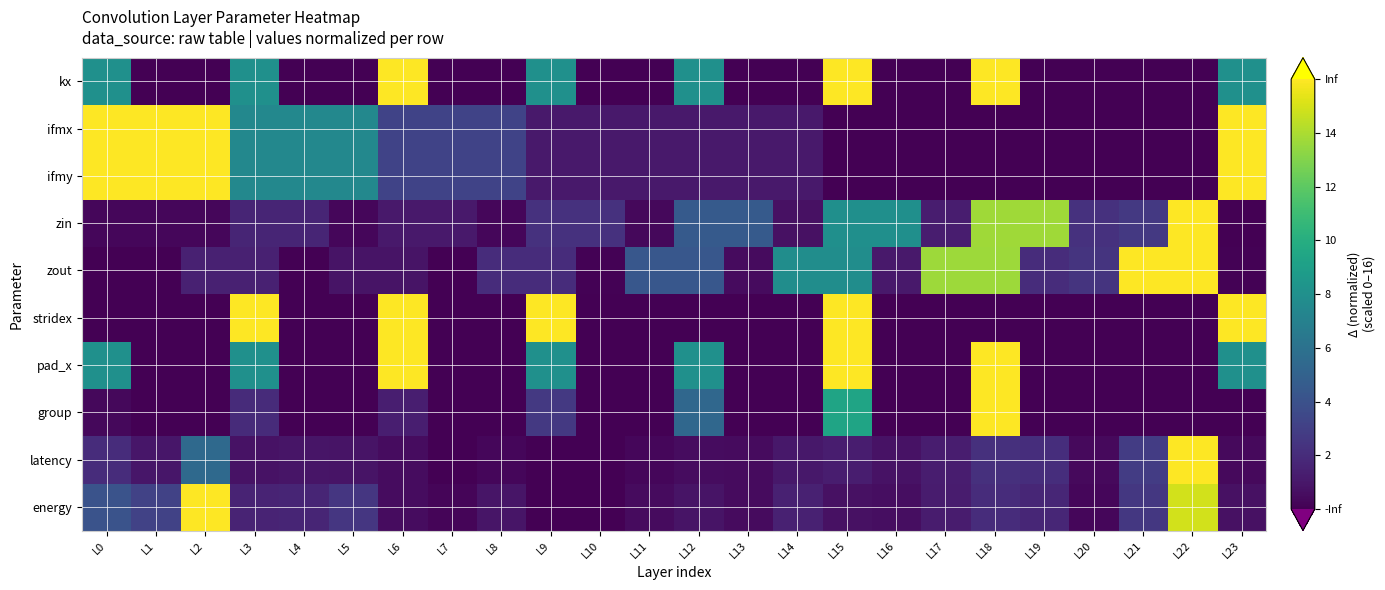

What is the maximum value shown in the chart?

16.0